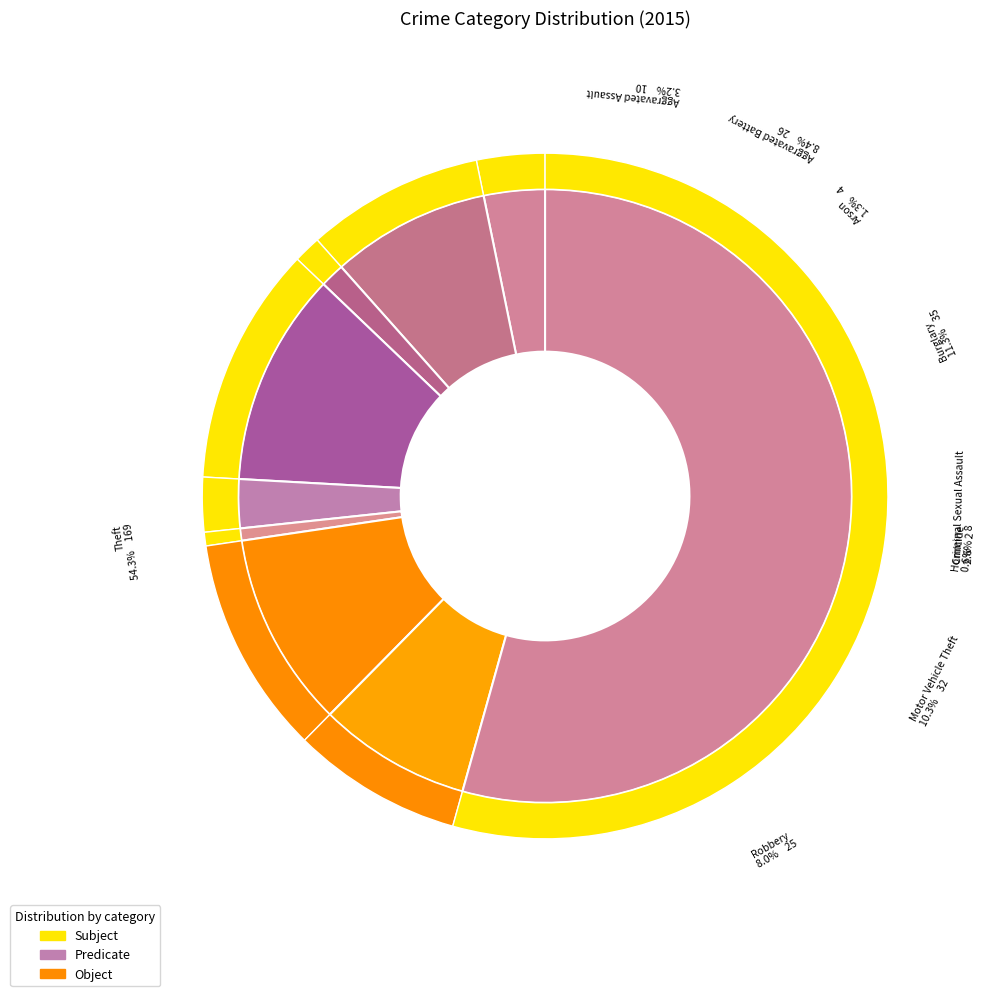

To the nearest percent, what is the difference between the largest and smallest slice percentages?

54%